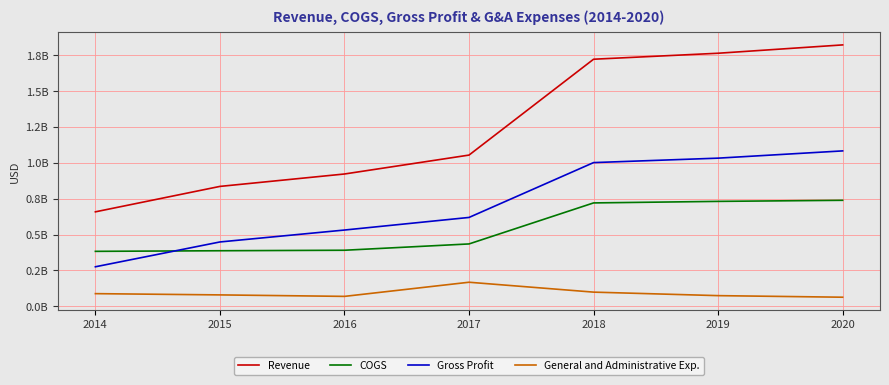

Which series has the largest range (max minus min)?

Revenue